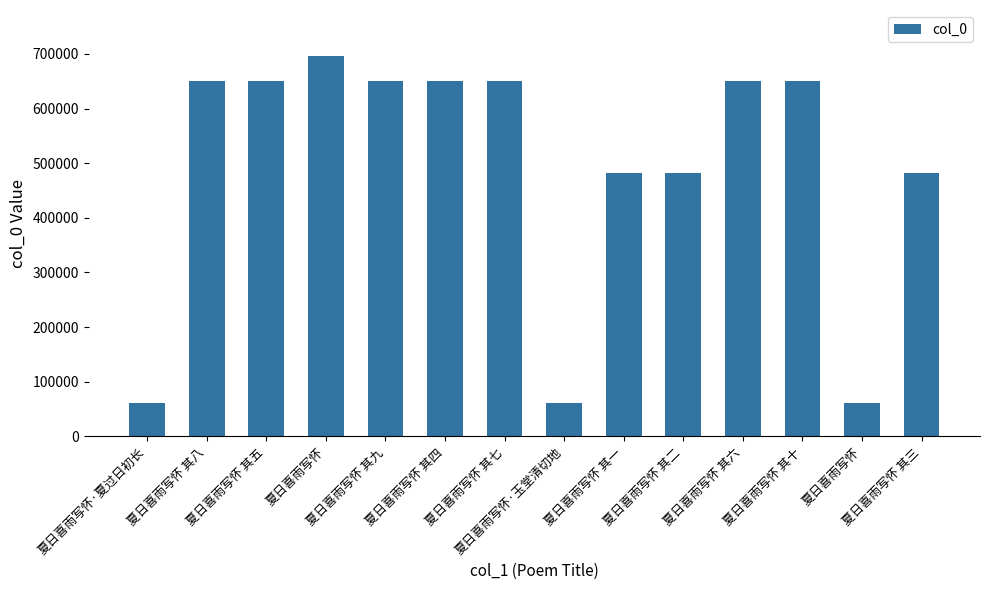

Are the bars horizontal?

No